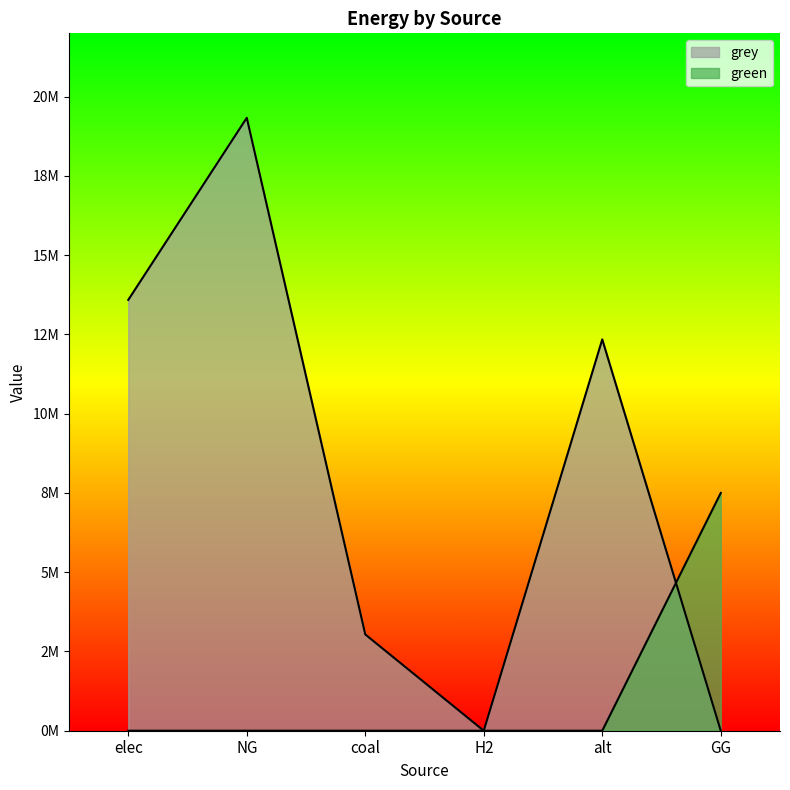

Which series ends up on top after the final intersection of green and grey?

green